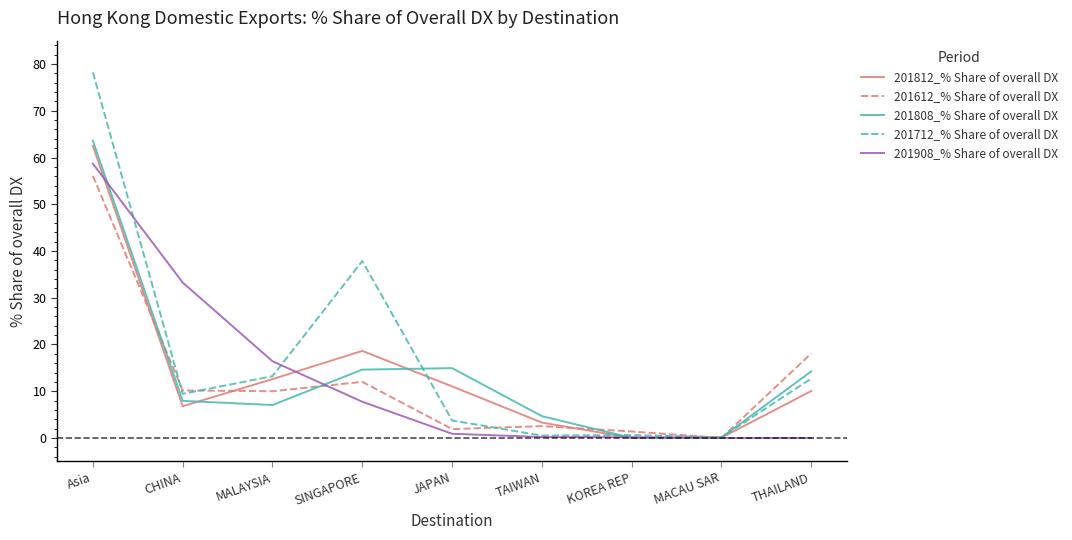

Does the chart have visible grid lines?

No